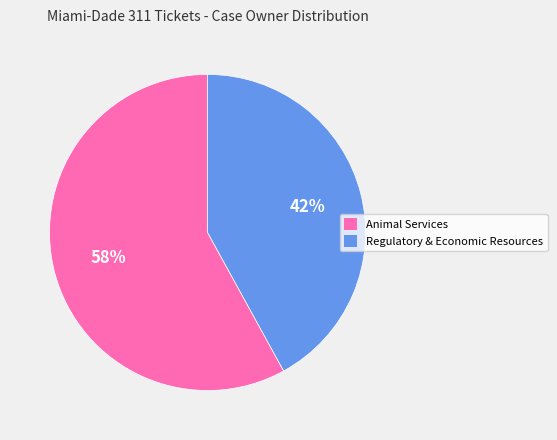

Which slice is the largest?

Animal Services